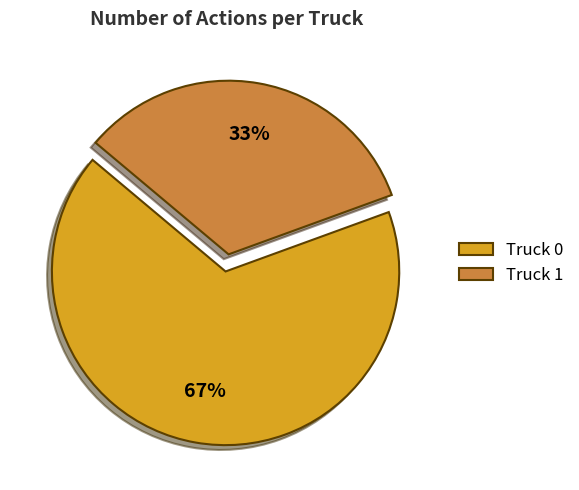

Approximately how many times larger is the value at Truck 0 compared to Truck 1?

2.0